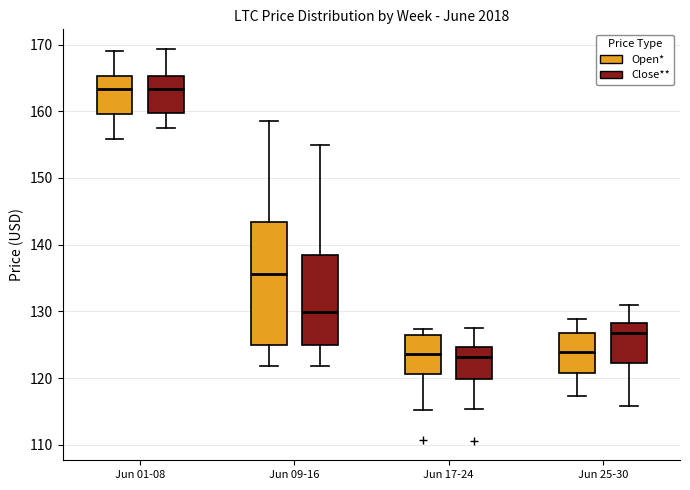

Where is the upper edge of the box for Jun 09-16 (Open*) on the y-axis? The values are not printed on the chart, so give them approximately, as read against the axis.

143